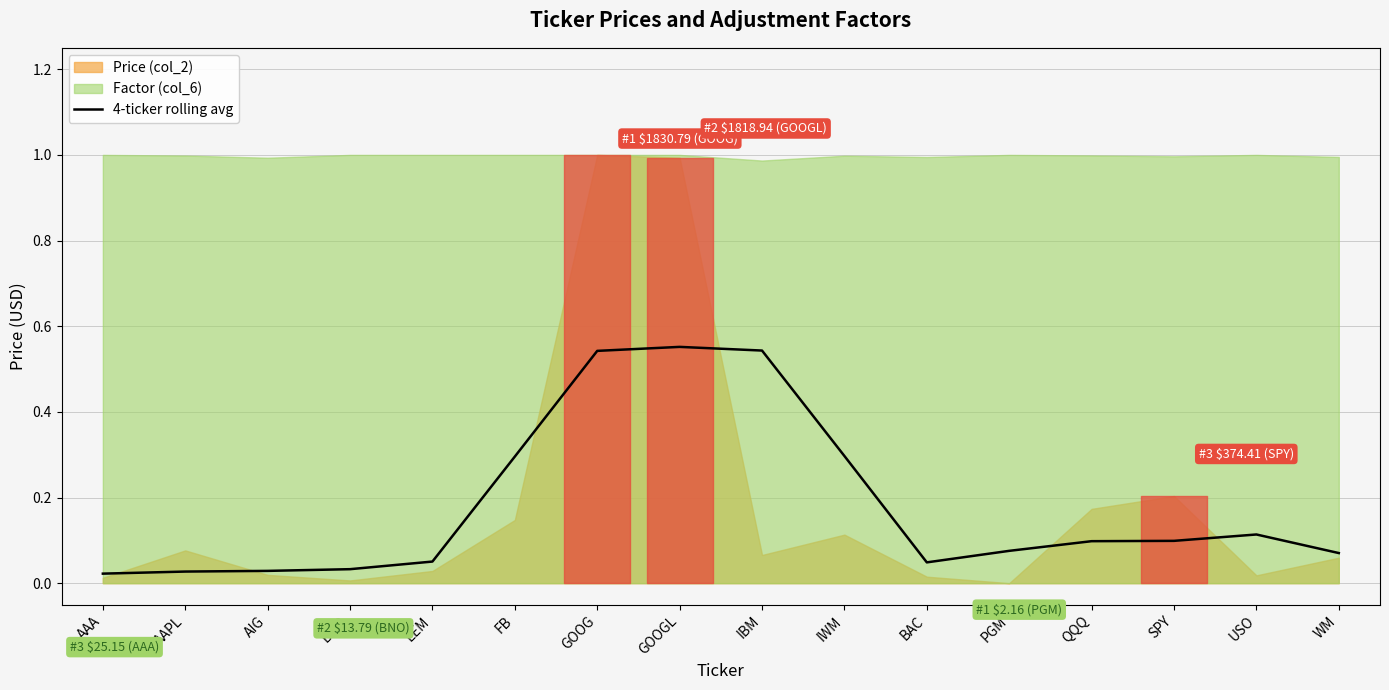

Where is the data nearest to the value 0?

AAA